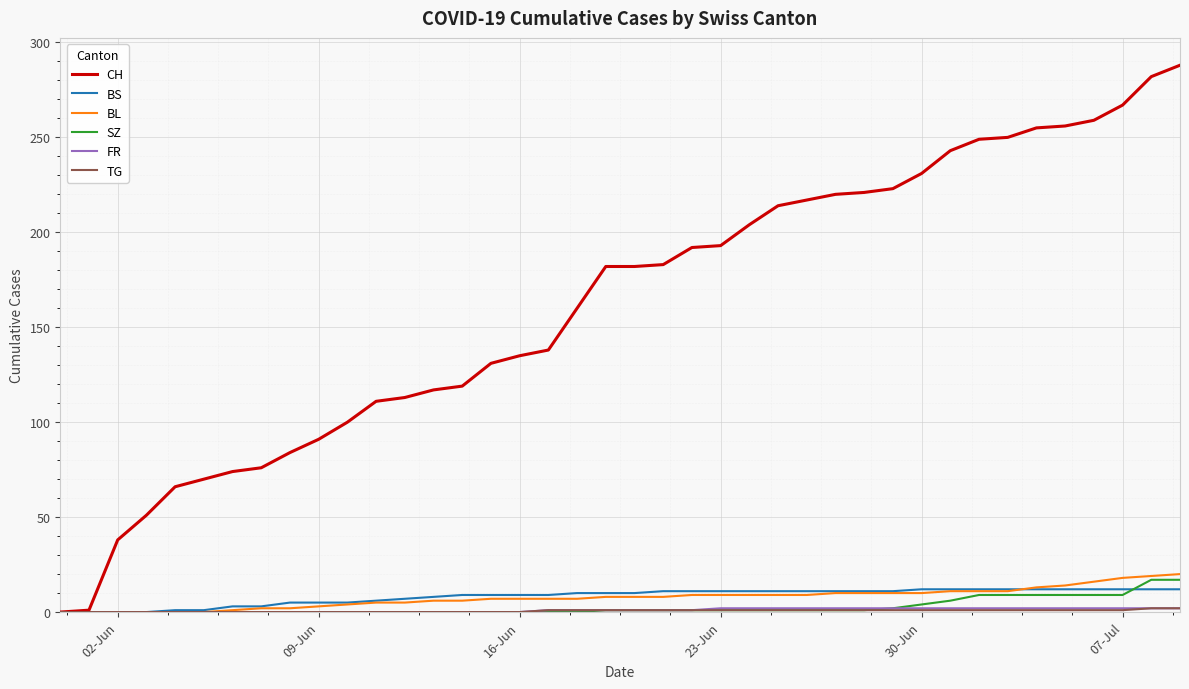

Which series has the largest total across all categories?

CH